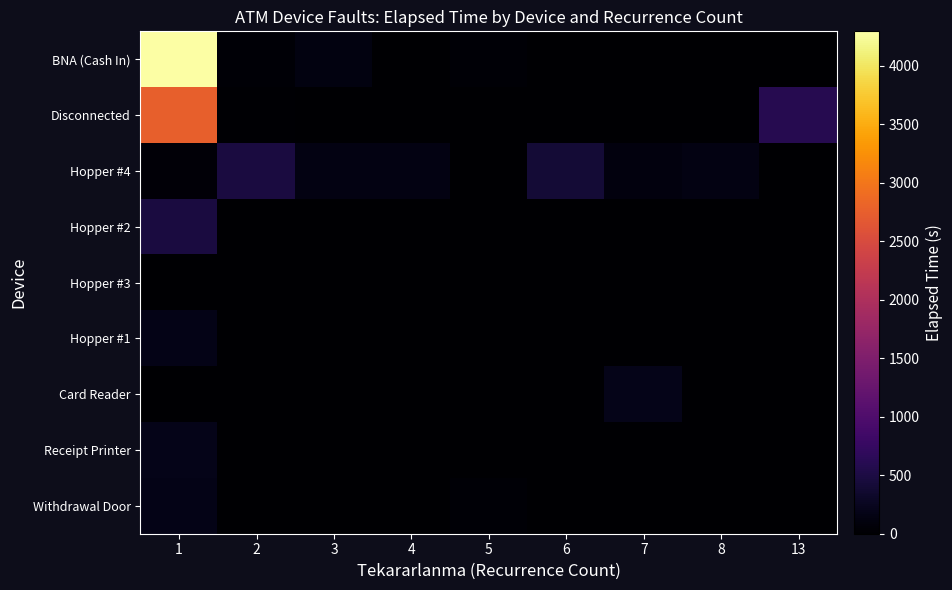

At which category is the sum across all series the highest?

1